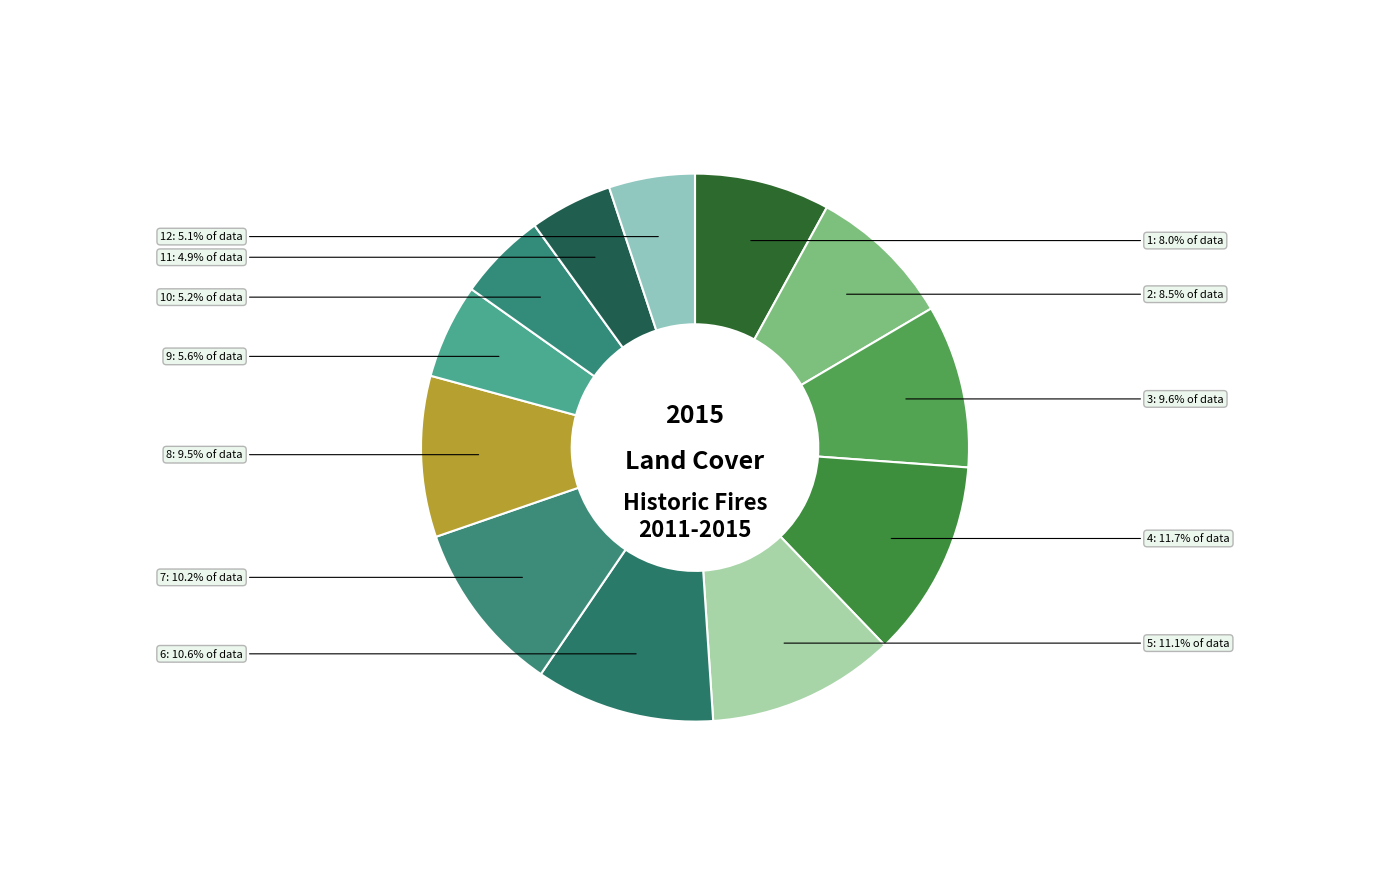

What is the ratio of the value at 4 to the value at 8?

1.2